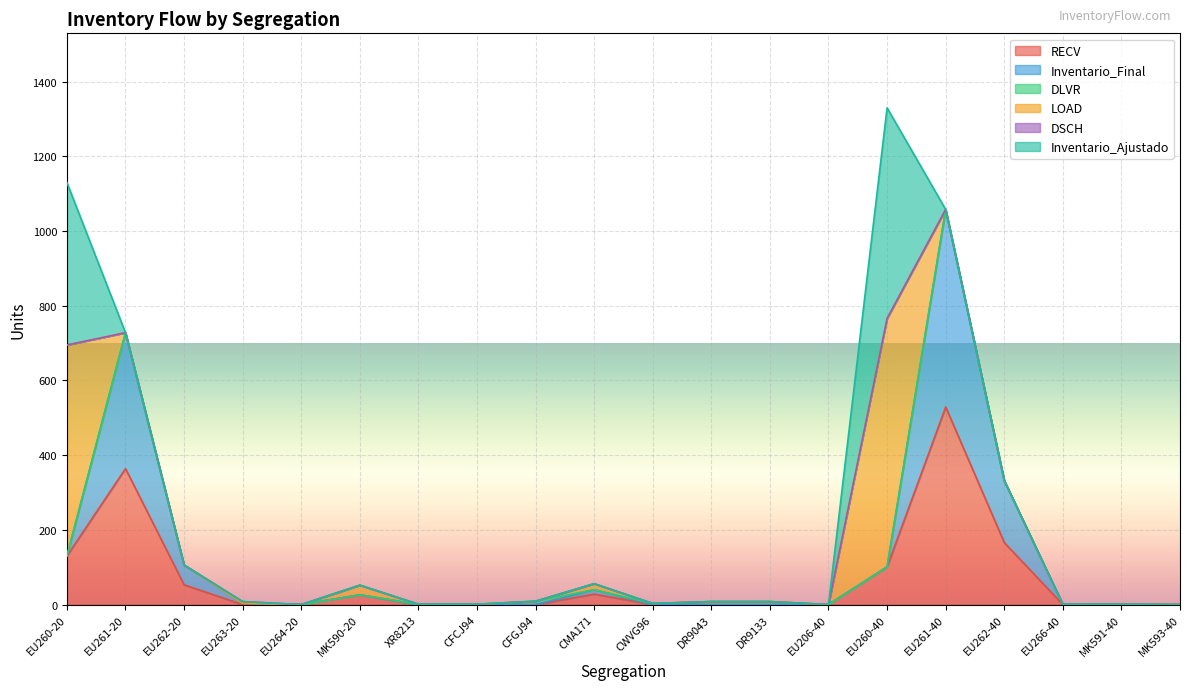

Which category has the lowest value across all series?

EU263-20